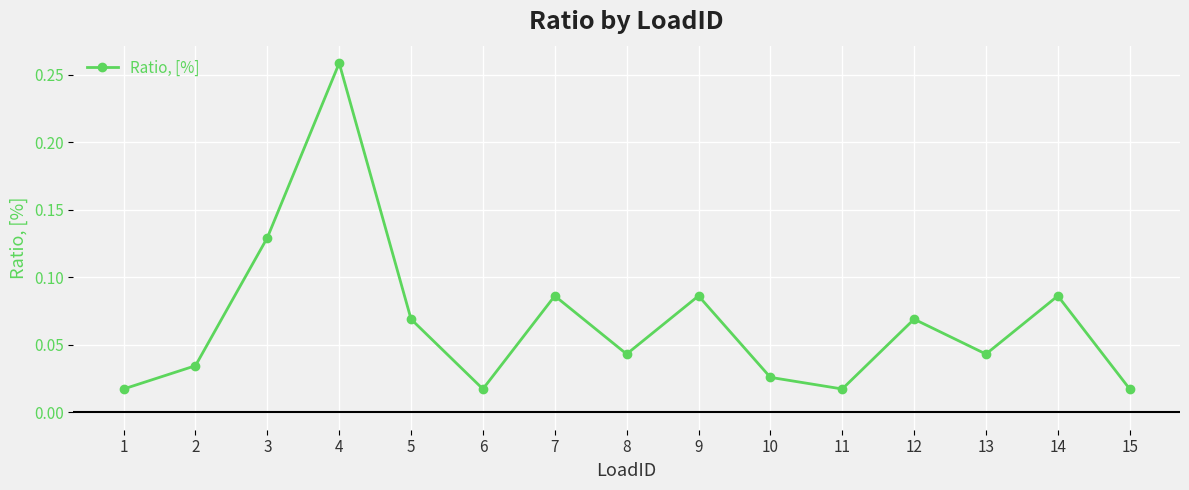

True or false: there are more than 2 points higher than both neighbors.

True